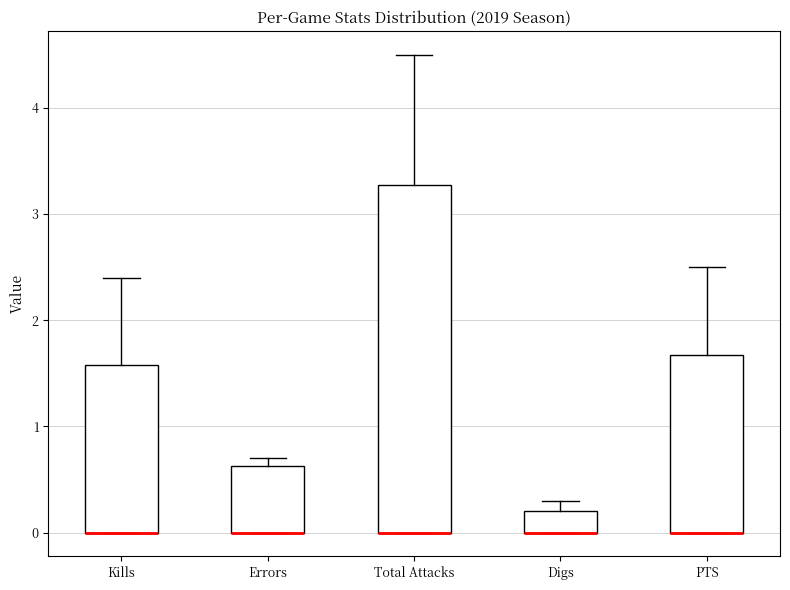

Where is the upper edge of the box for Errors on the y-axis? The values are not printed on the chart, so give them approximately, as read against the axis.

0.6